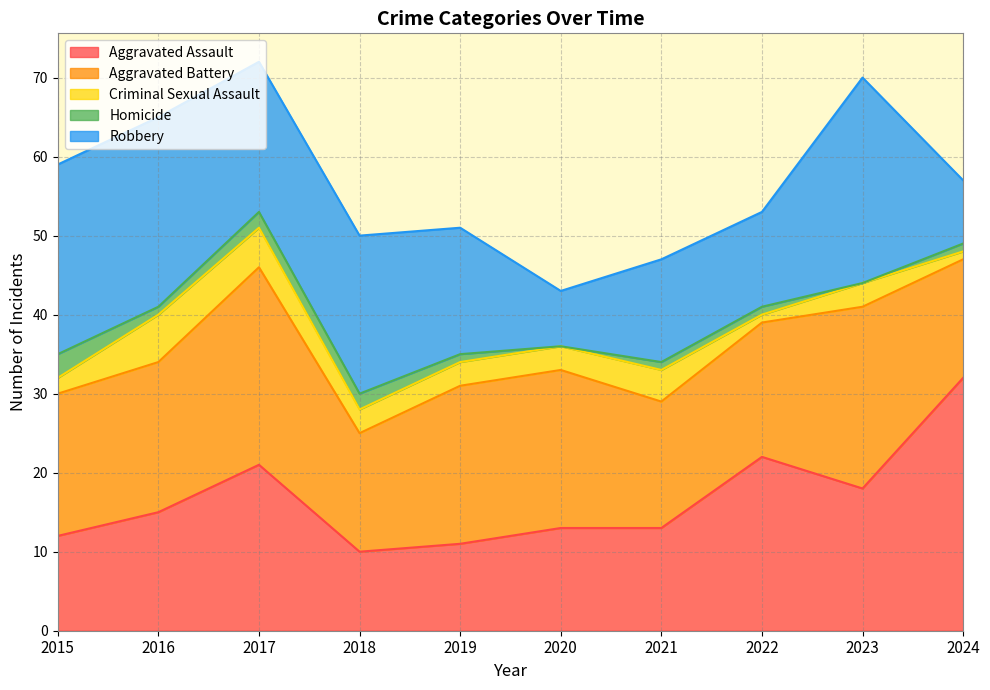

Which series changed the most between 2015 and 2020?

Robbery